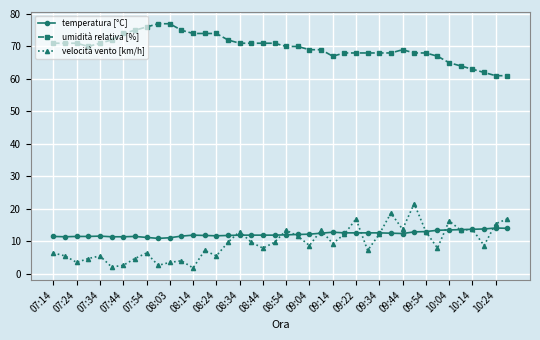

Which series has the largest total across all categories?

umidità relativa [%]